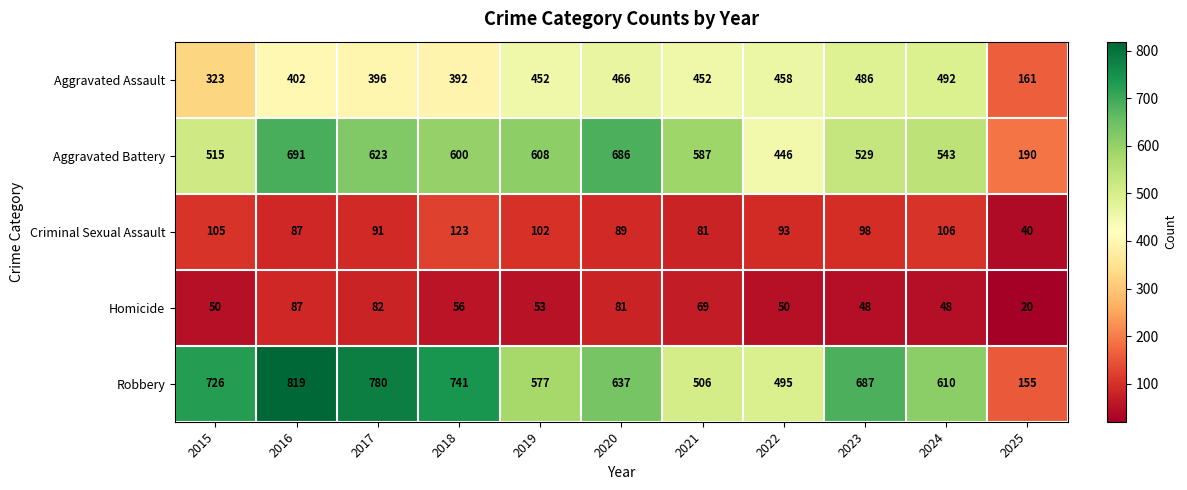

Rank the series at 2022 from lowest to highest value.

Homicide, Criminal Sexual Assault, Aggravated Battery, Aggravated Assault, Robbery